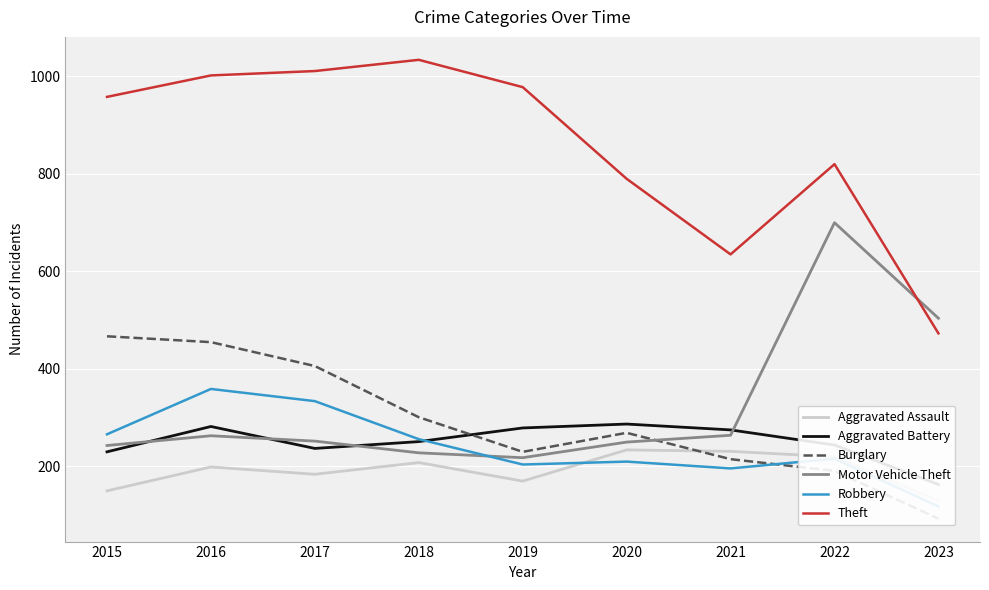

What is the difference between the highest and lowest values at 2021?

439